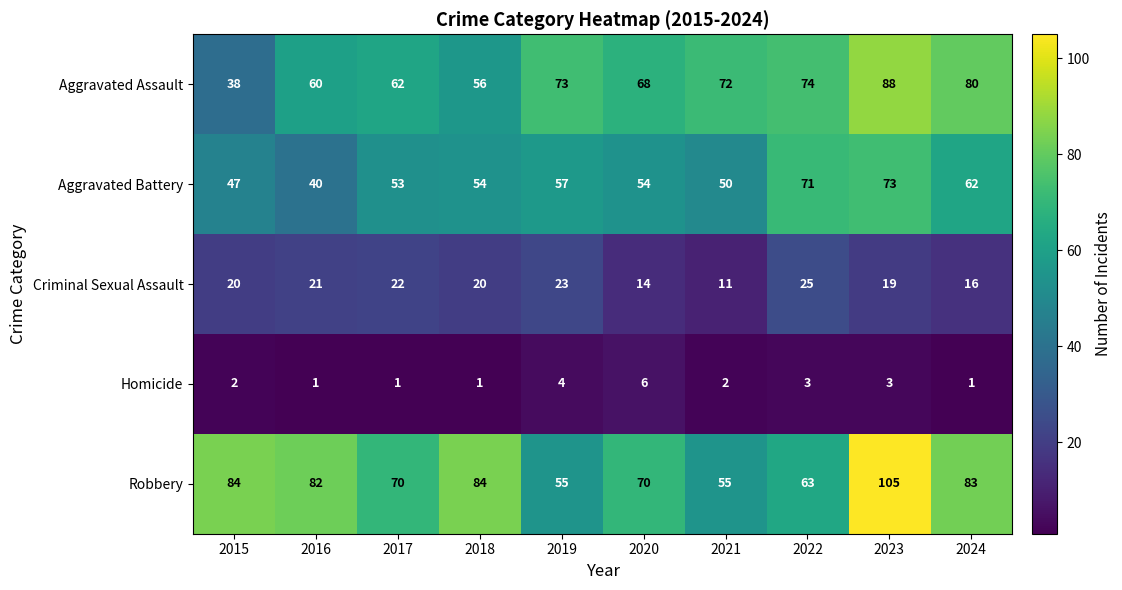

Which series changed the most between 2019 and 2021?

Criminal Sexual Assault